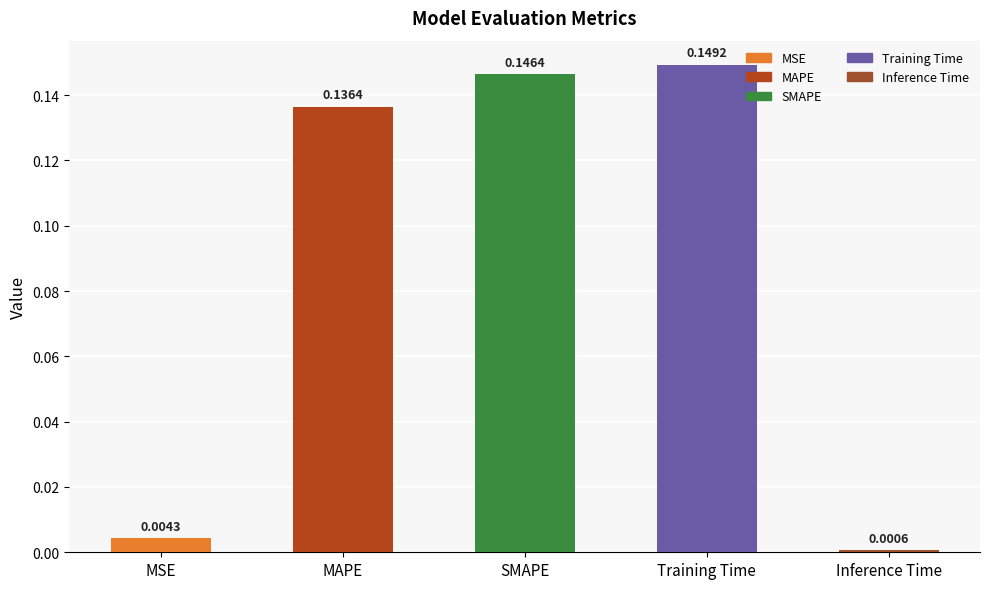

What is the label of the 3rd bar from the left?

SMAPE